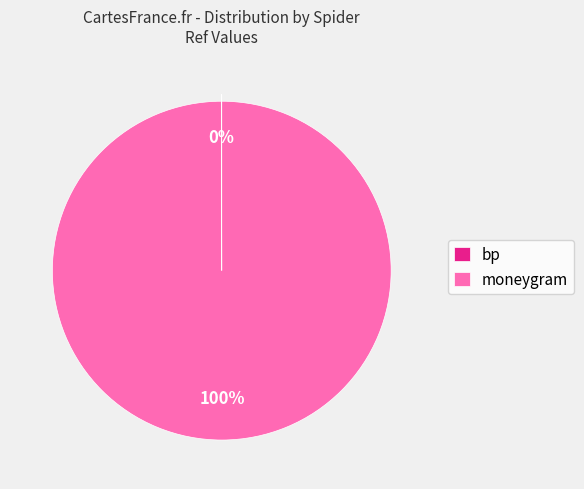

Is there a majority slice in this chart?

Yes